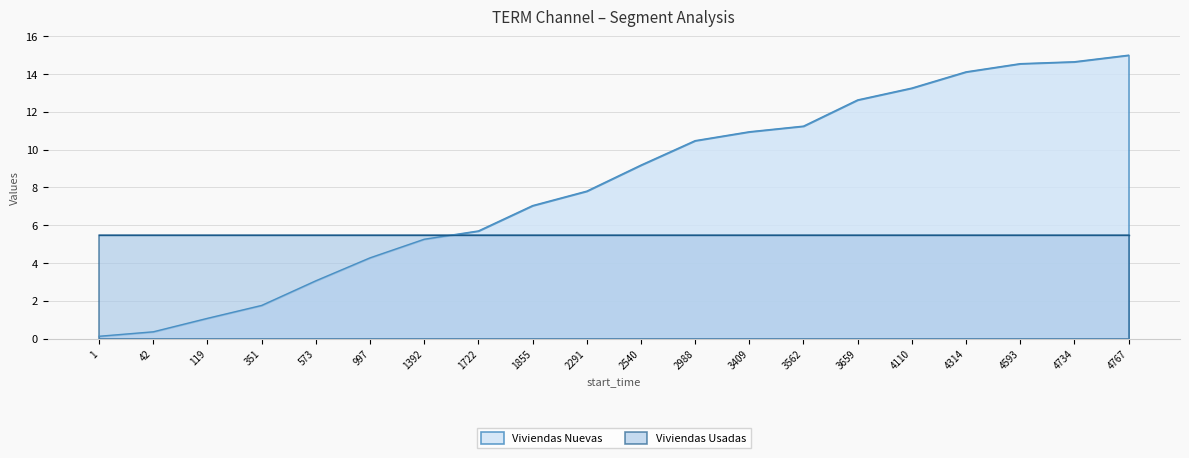

True or false: the data shows 12.6 at 3659.

True